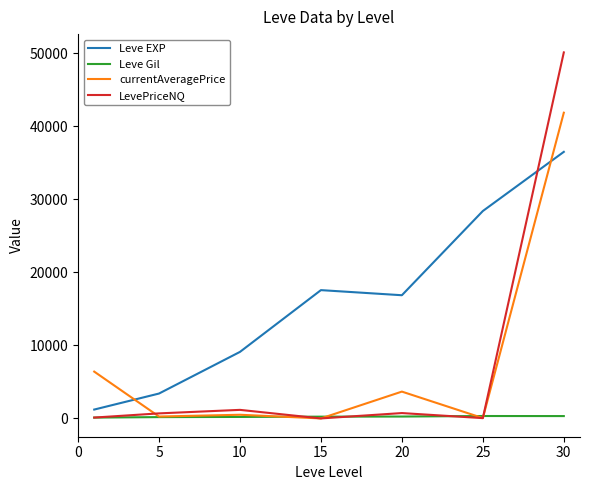

List the series in order of their peak value, lowest first.

Leve Gil, Leve EXP, currentAveragePrice, LevePriceNQ